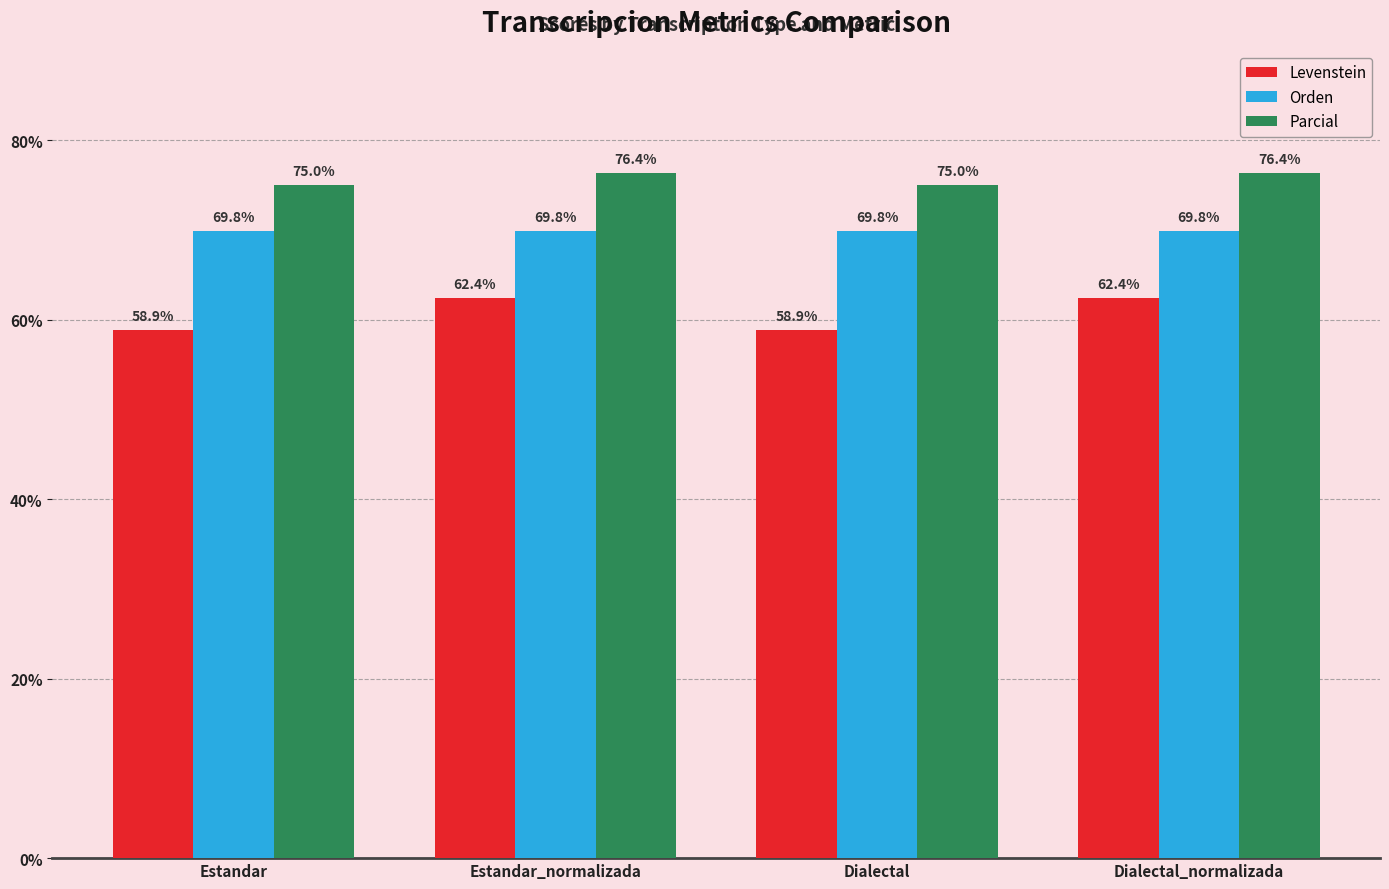

What is the difference between the highest and lowest values at Dialectal?

16.1